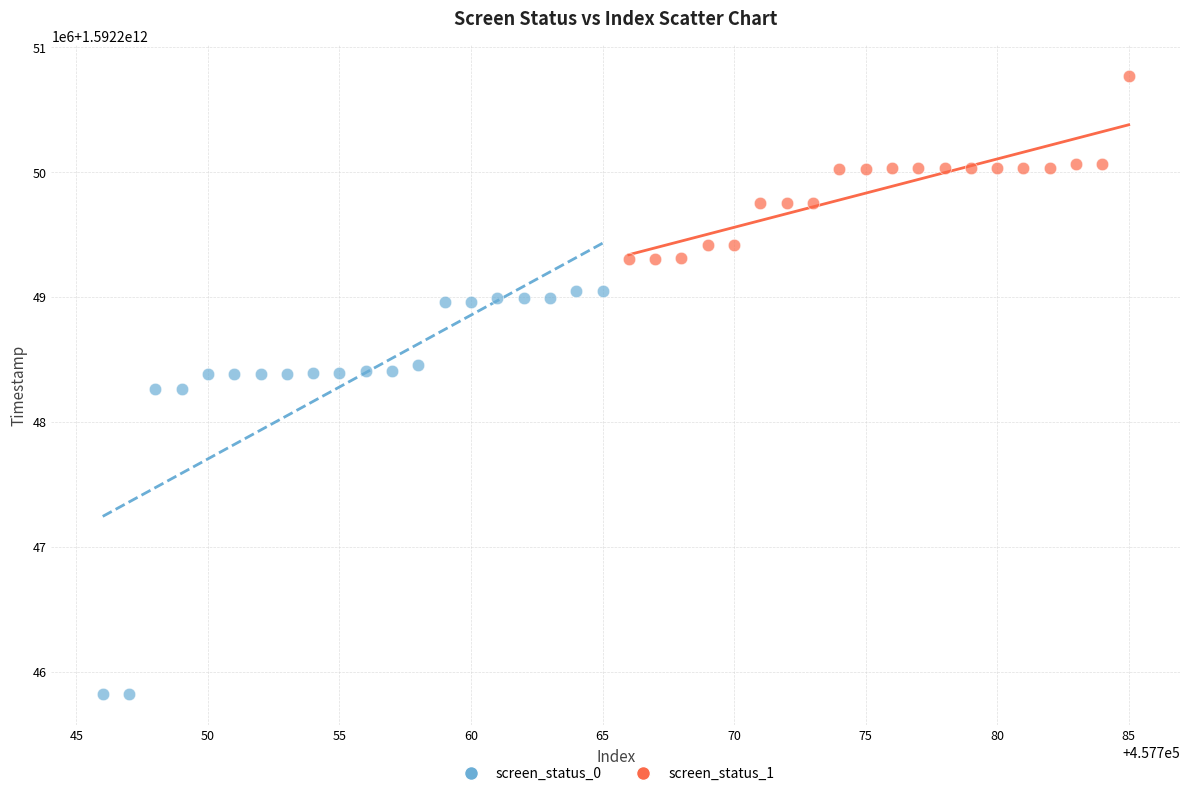

Which series reaches the maximum Y coordinate?

screen_status_1